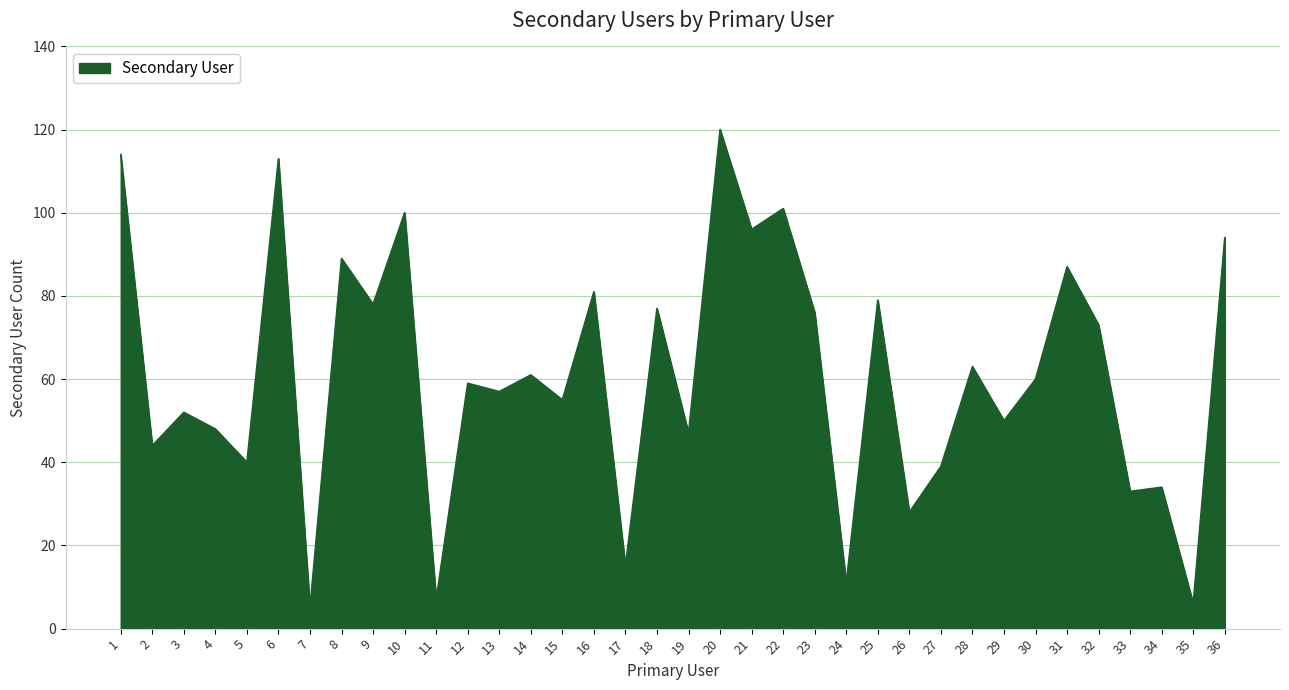

What is the change in value from 7 to 18?

+72